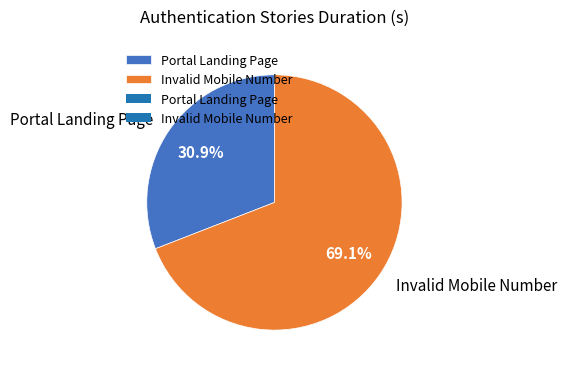

To the nearest percent, what is the average slice percentage?

50%